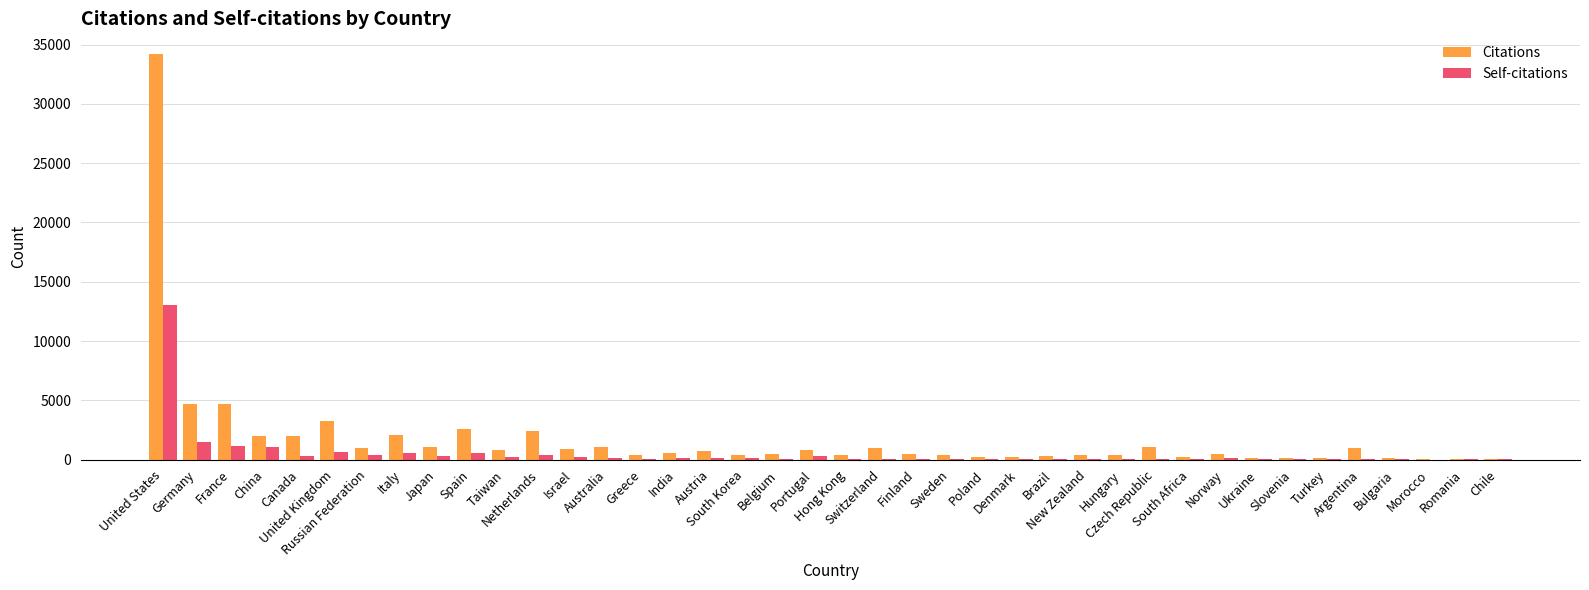

Are the bars grouped side by side (vs. stacked)?

Yes